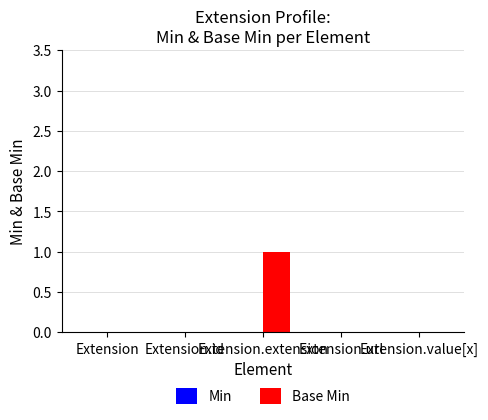

Does the chart contain stacked bars?

No